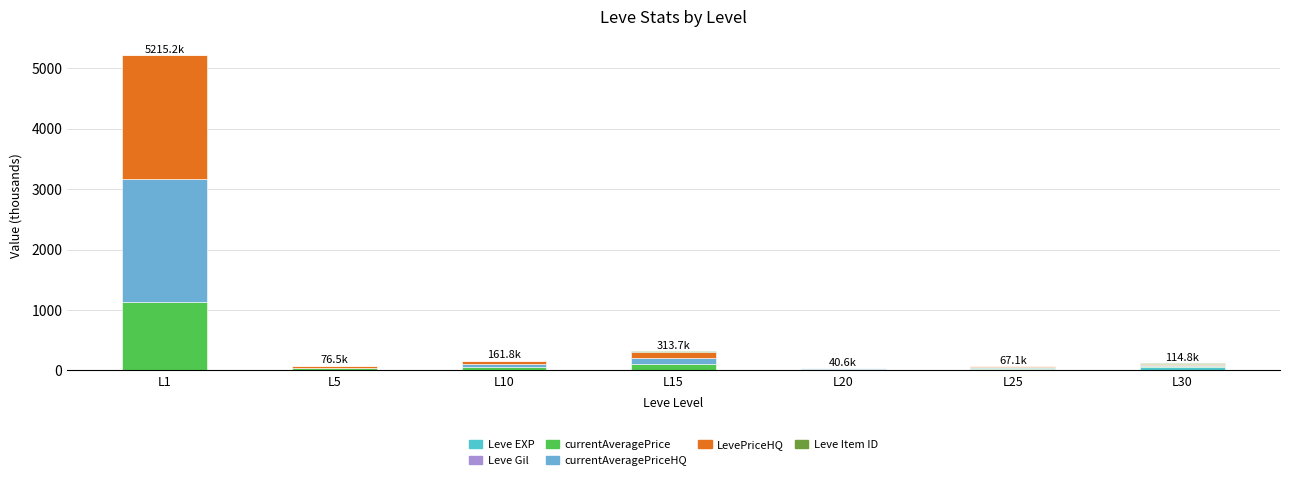

At which category is the sum across all series the highest?

L1